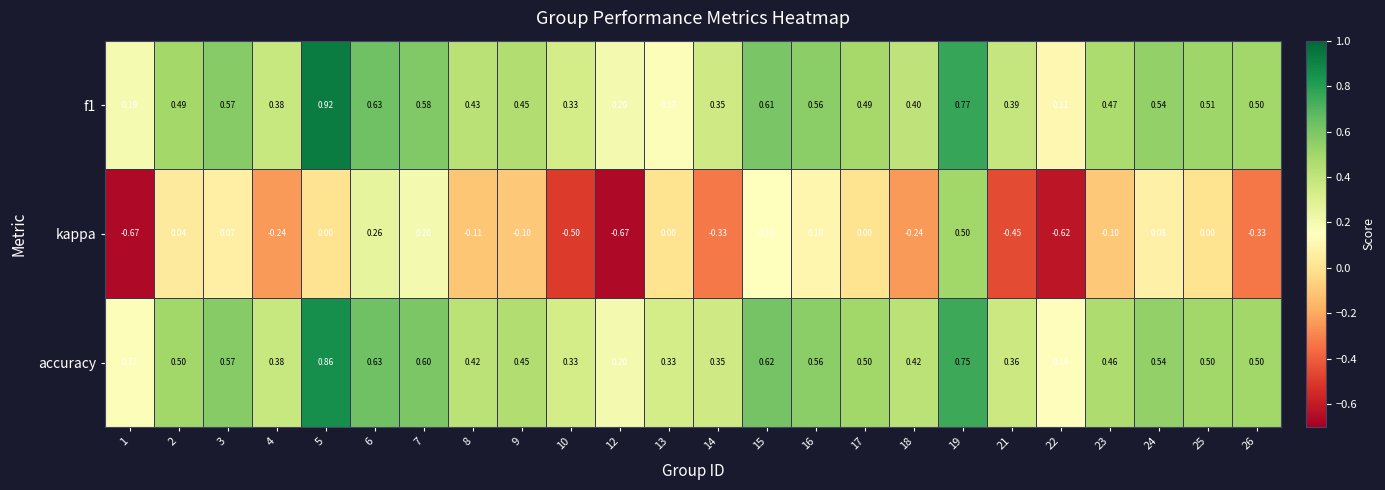

Is the value of accuracy at 8 greater than the value of f1 at 12?

Yes